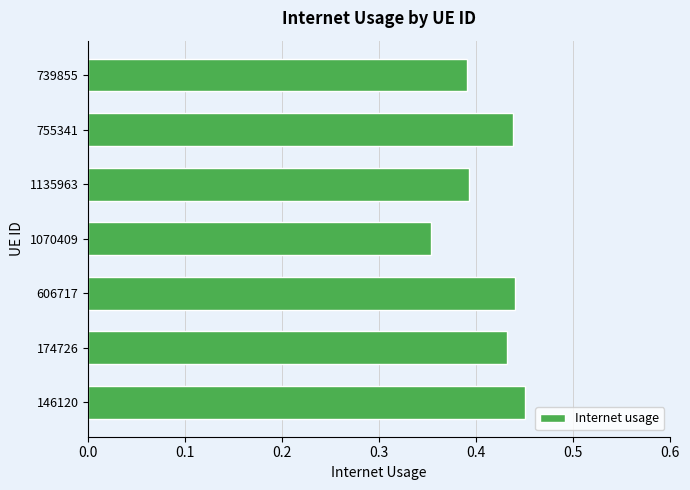

What is the sum of the values at 755341 and 1070409?

0.8